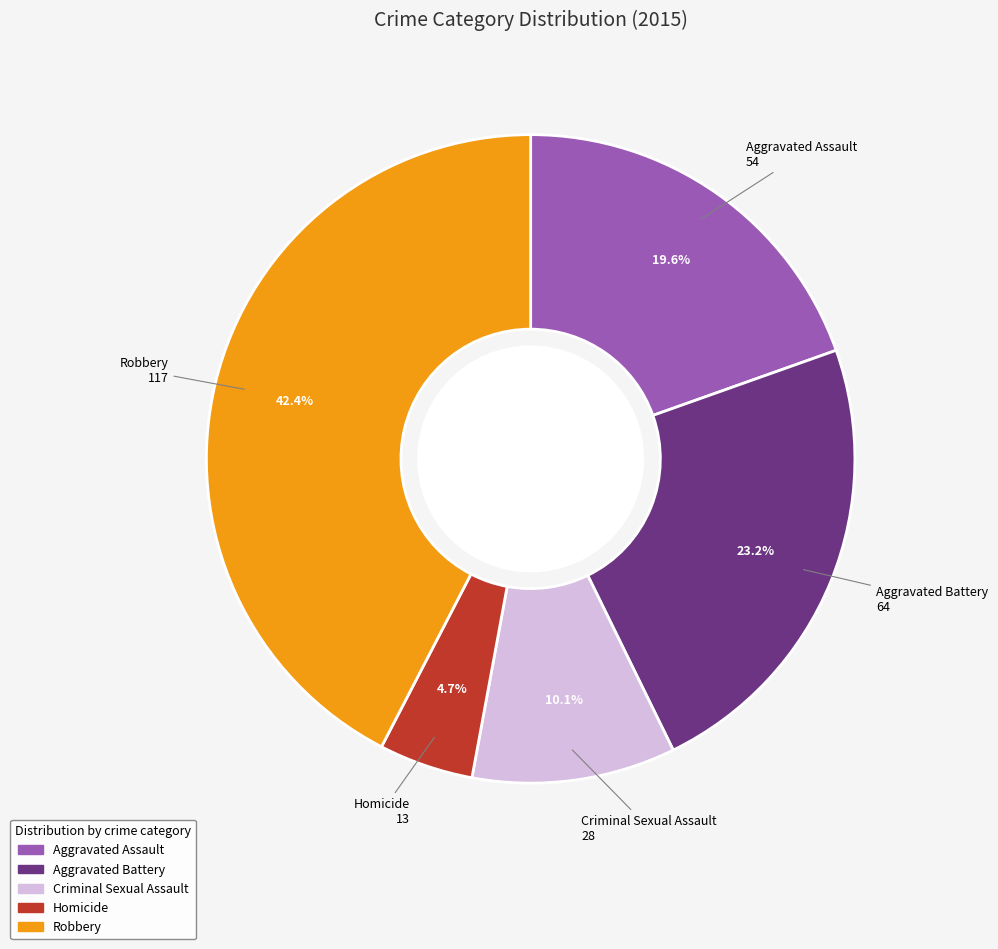

Does any single category account for the majority?

No